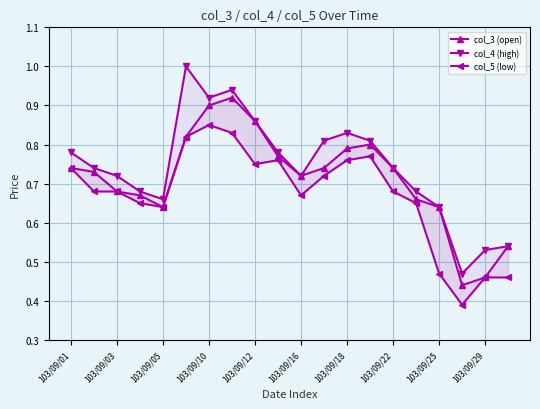

At how many categories does at least one series exceed 0?

20